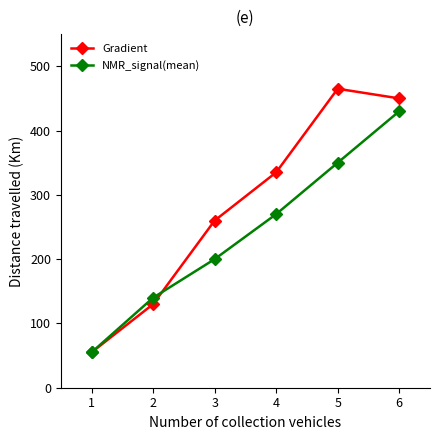

What is the value of the Gradient point at the 2nd from the left?

130